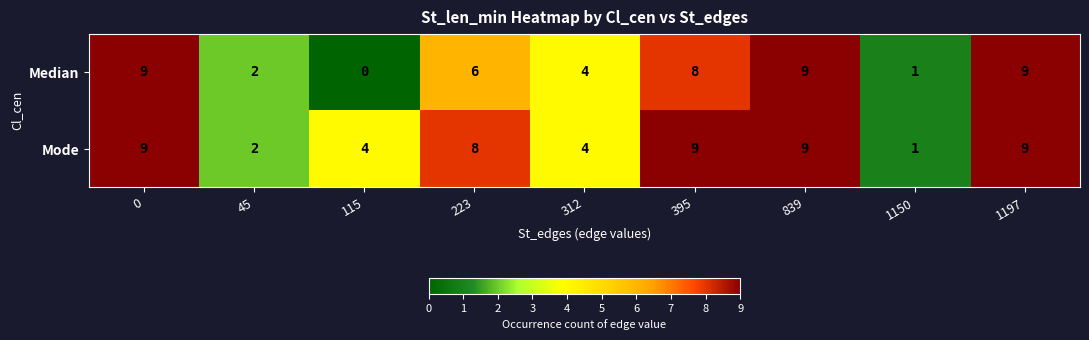

Is it true that Median equals 15 at 839?

False